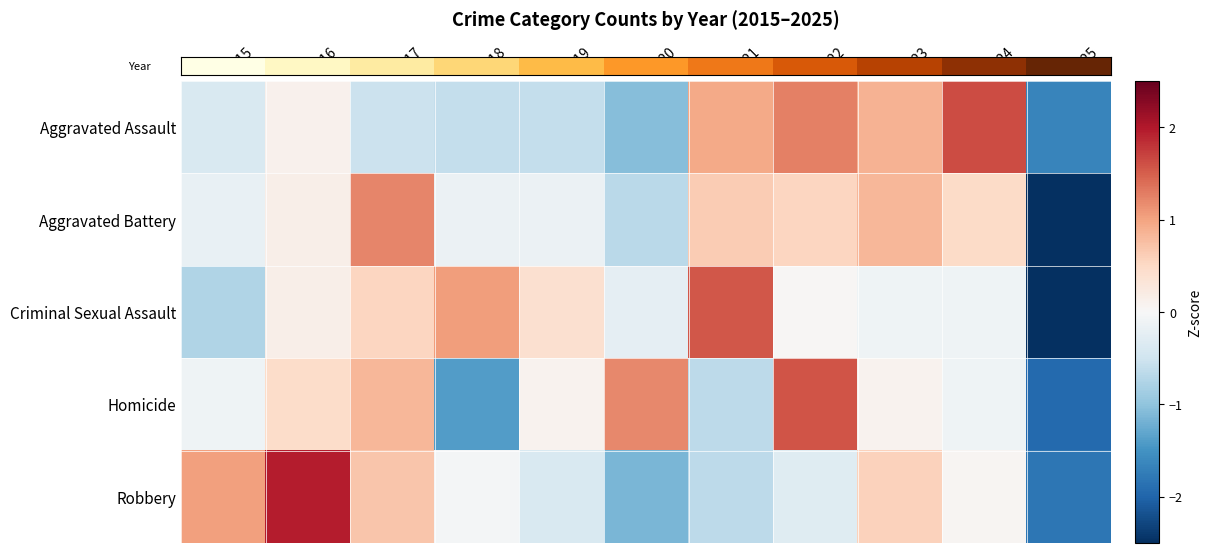

Between 2021 and 2022, which is larger?

2022